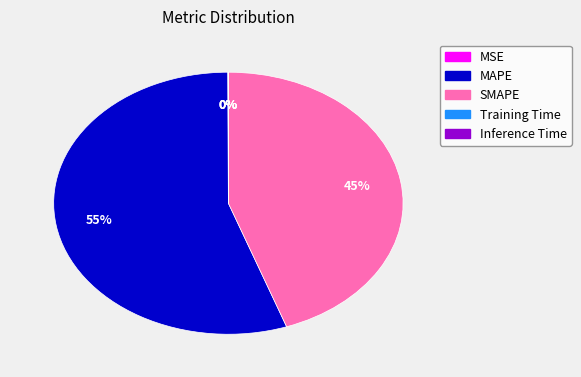

To the nearest percent, what portion does MAPE represent?

55%